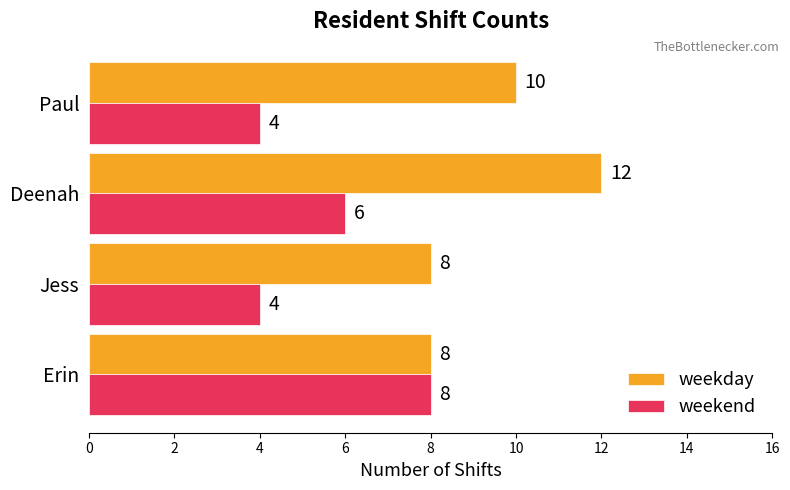

What is the maximum value for weekend?

8